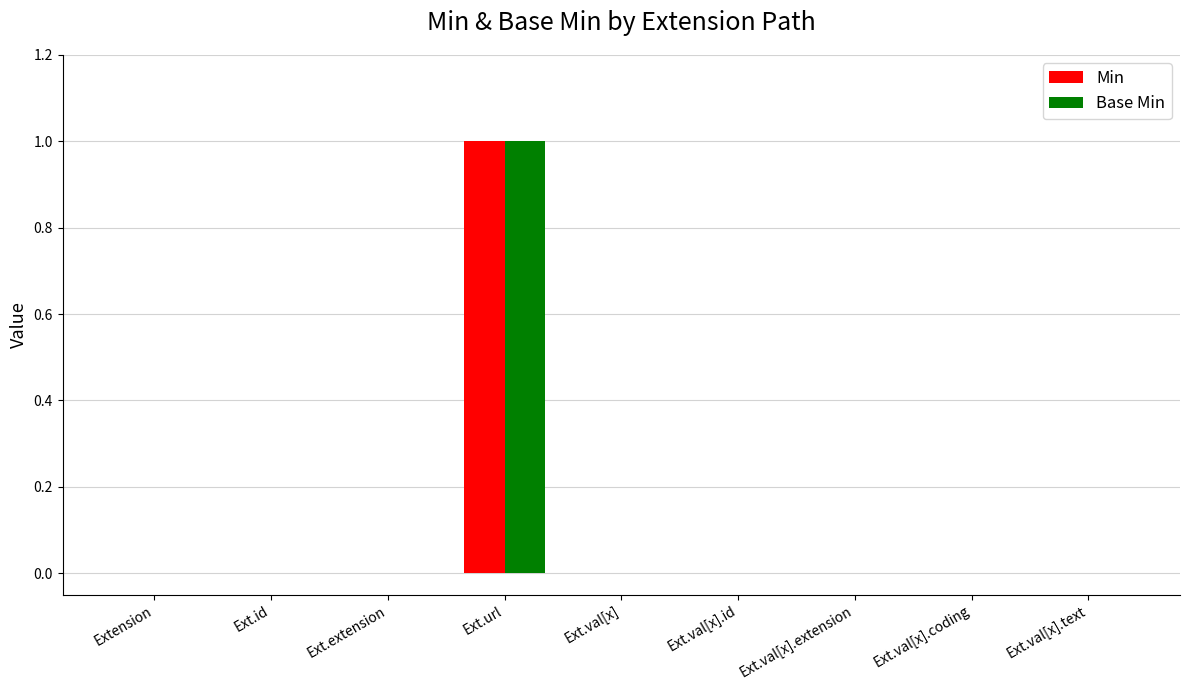

True or false: Base Min has a value of 1 at Ext.val[x].extension.

False